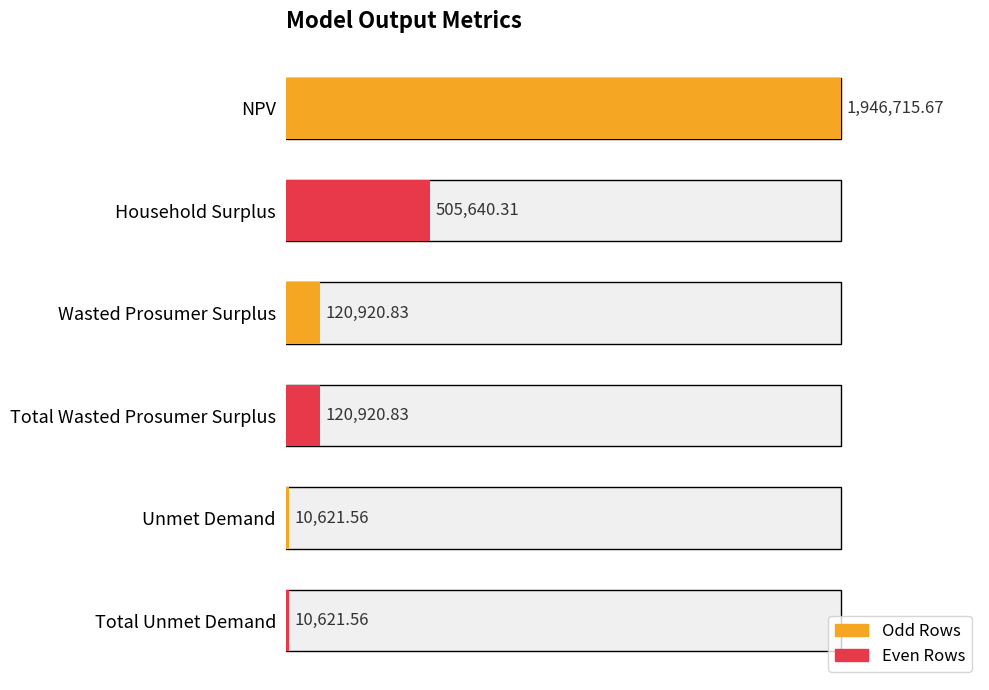

What is the maximum value shown in the chart?

1946715.7